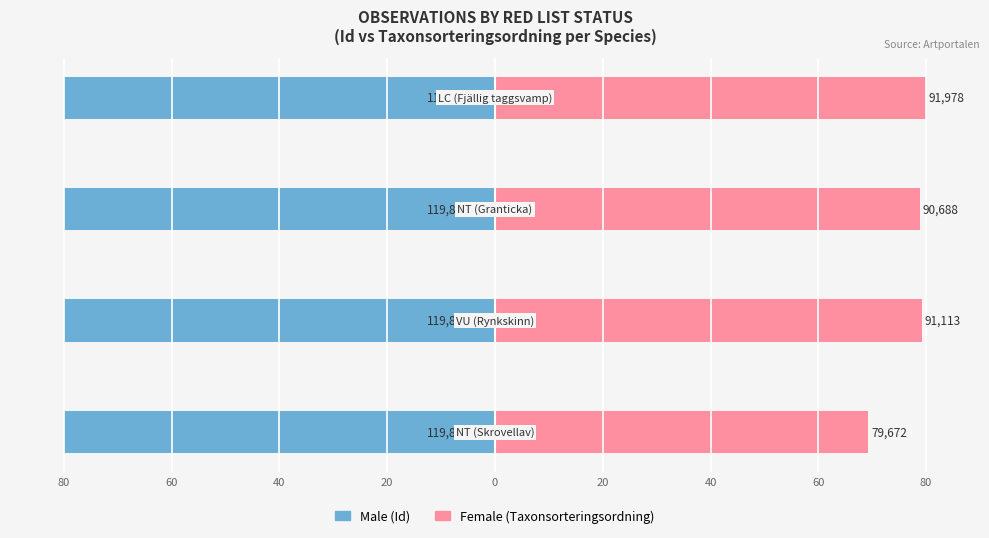

What is the value of the Female bar at the 1st from the left?

69.3